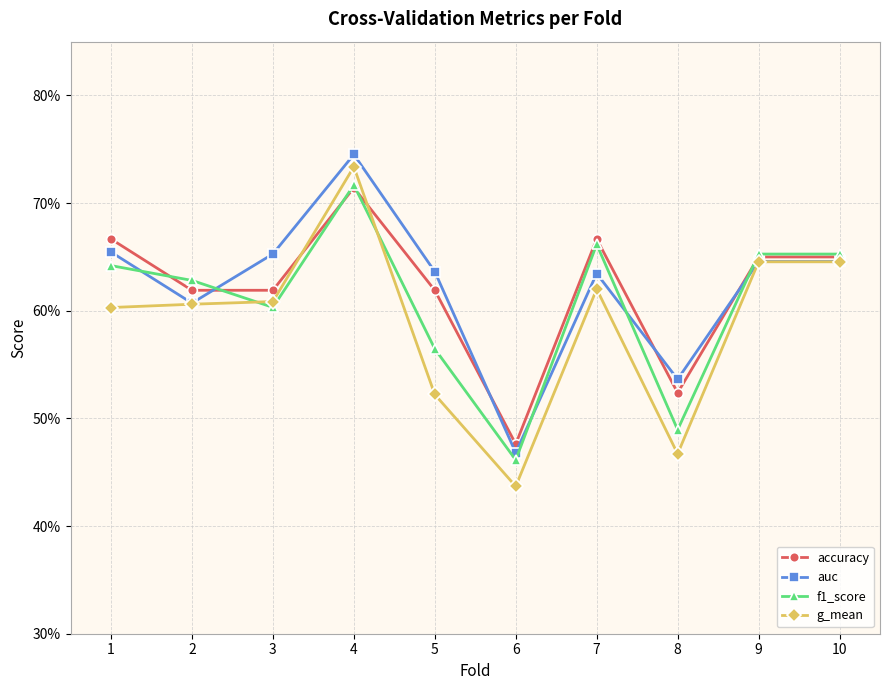

At which category does the chart reach its peak across all series?

4